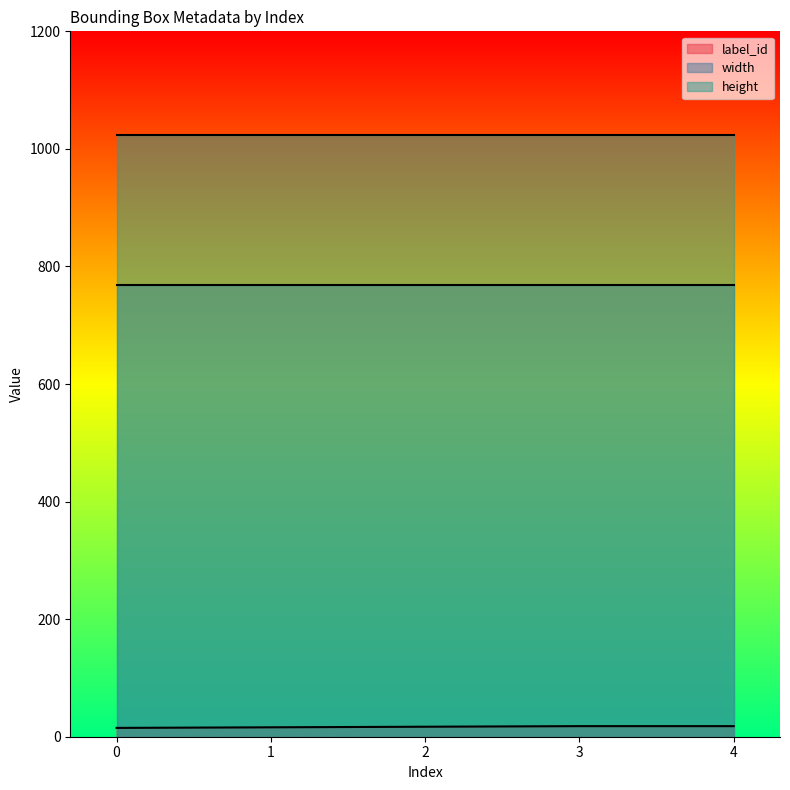

How many lines are shown in the chart?

3